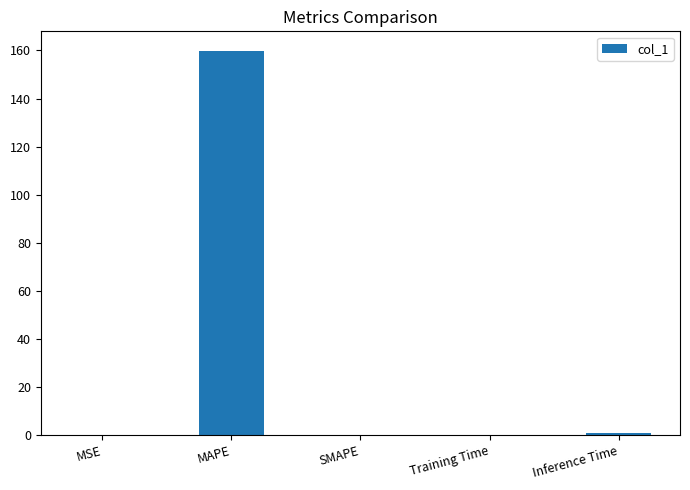

What is the sum of all values?

161.4